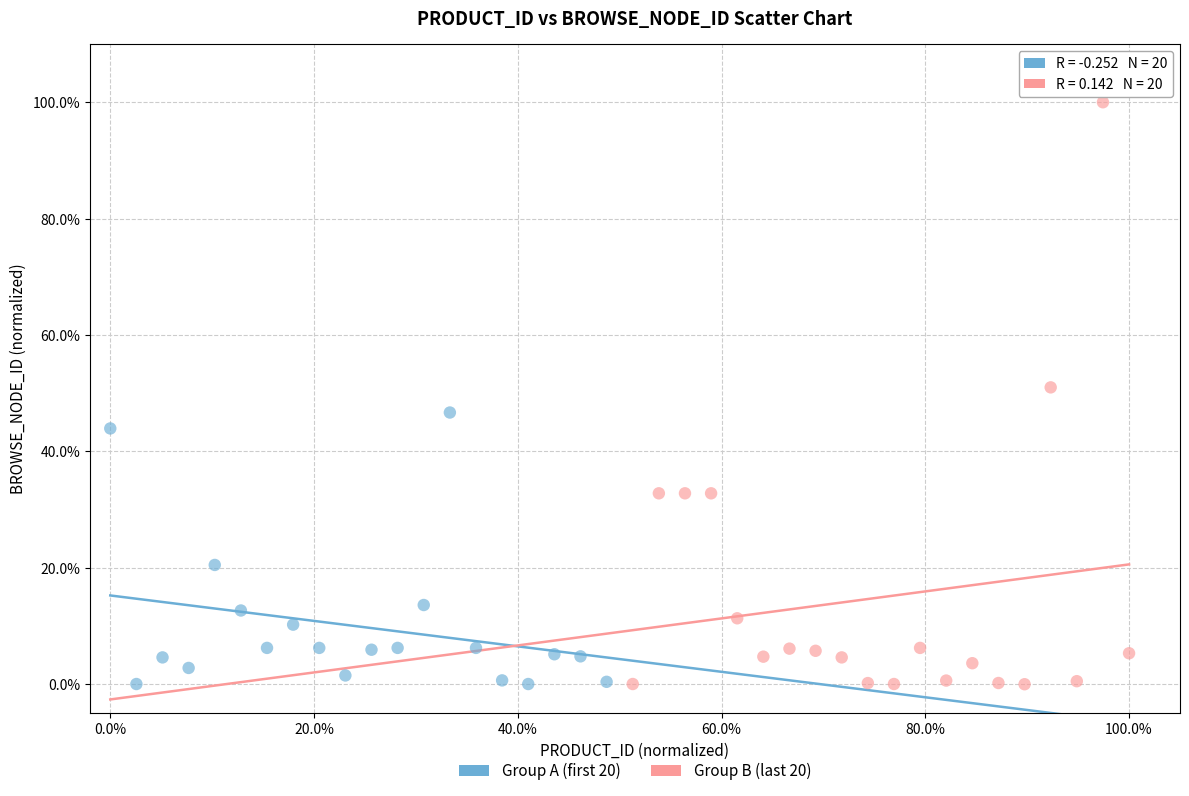

Which series has the largest Y range (max minus min)?

Group B (last 20)